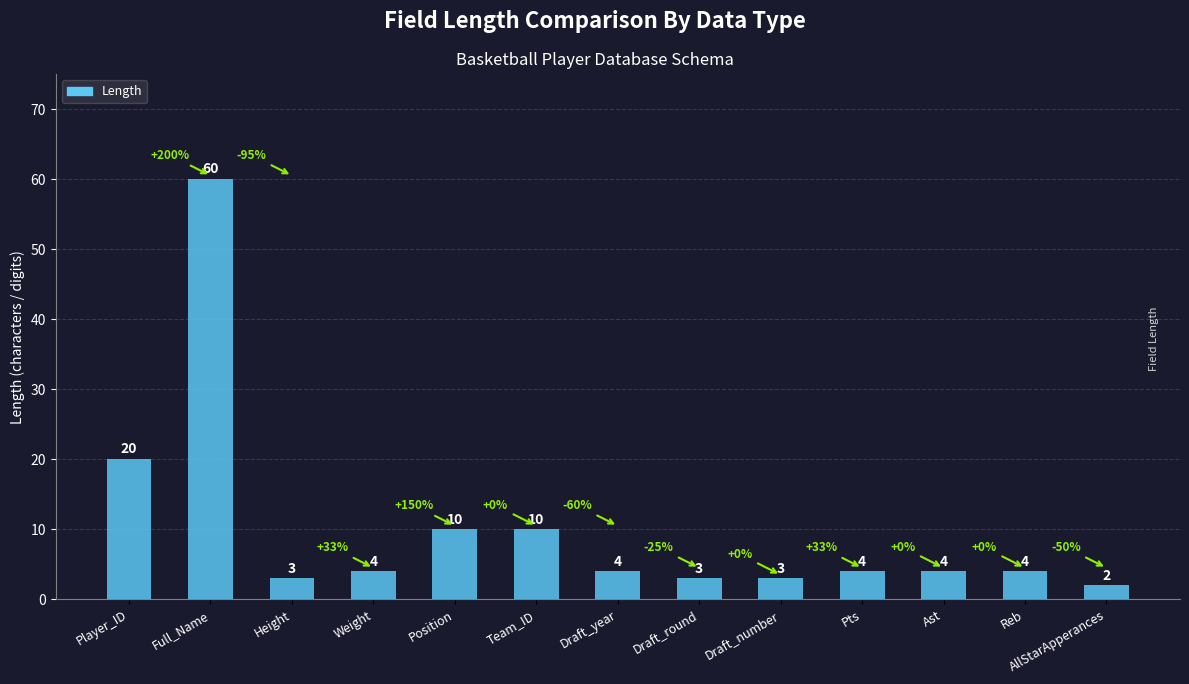

At which label does the data first exceed 4?

Player_ID